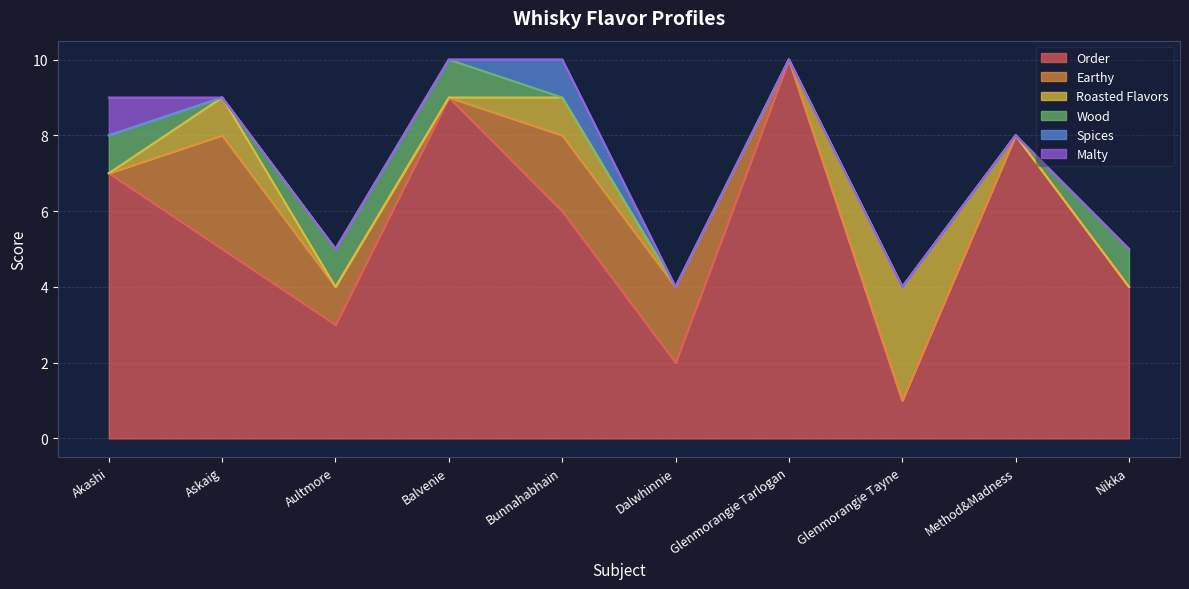

After their last crossing, which series has the higher values: Roasted Flavors or Order?

Order